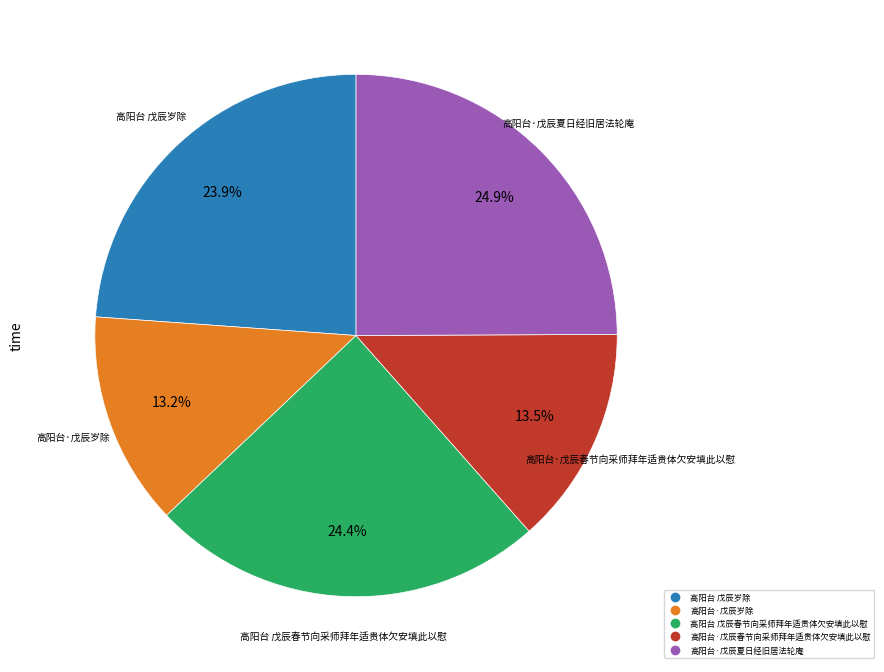

To the nearest percent, what is the difference between the 高阳台·戊辰岁除 and 高阳台 戊辰春节向采师拜年适贵体欠安填此以慰 slice percentages?

11%